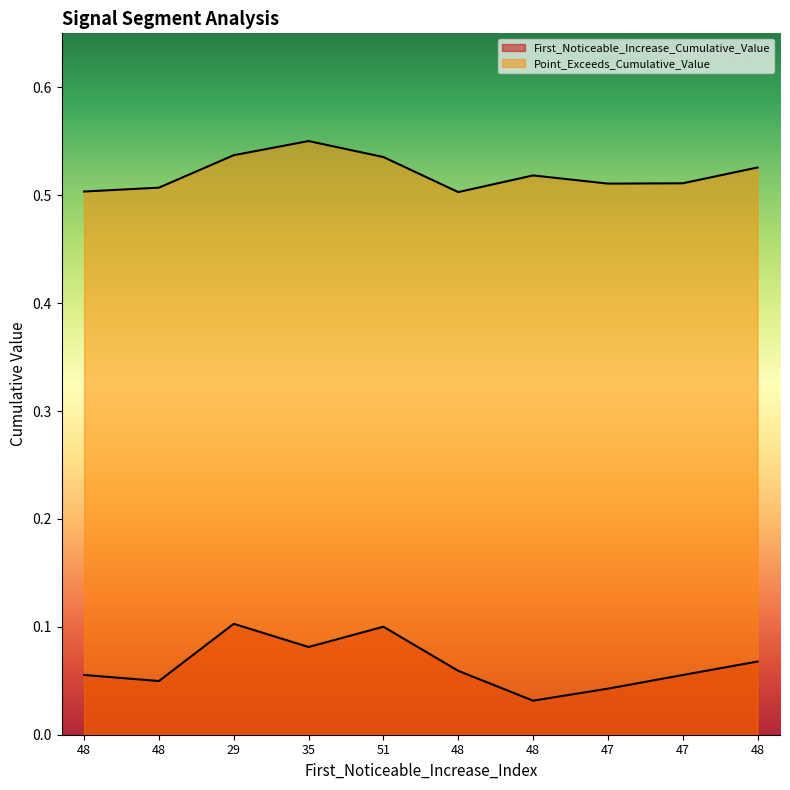

At how many categories does at least one series exceed 0?

10